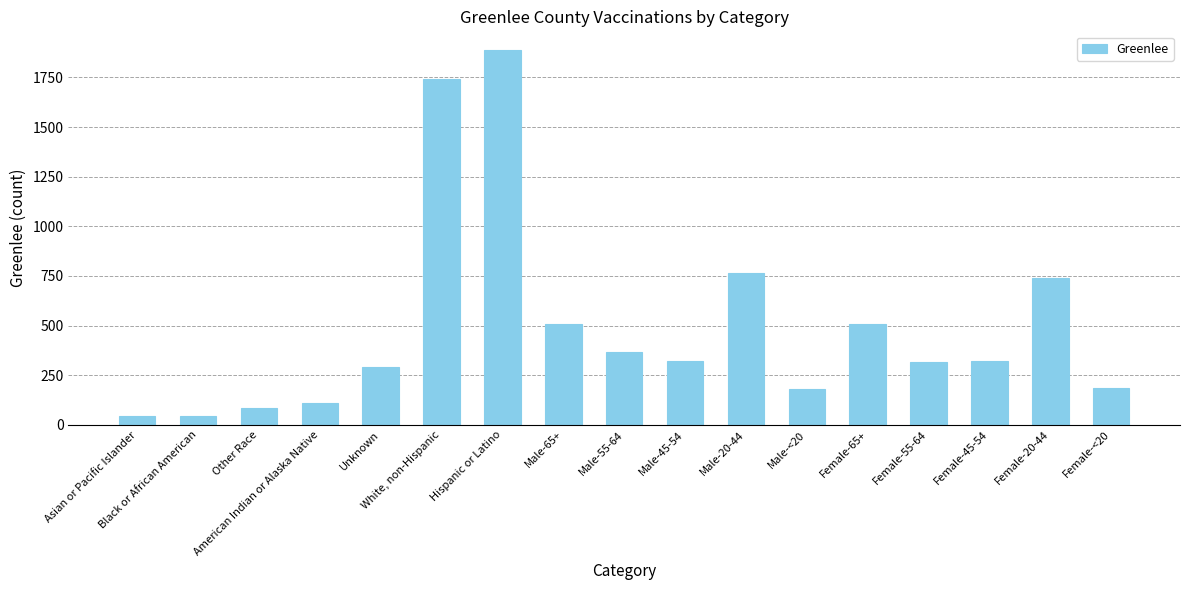

How many data points does each series have?

17